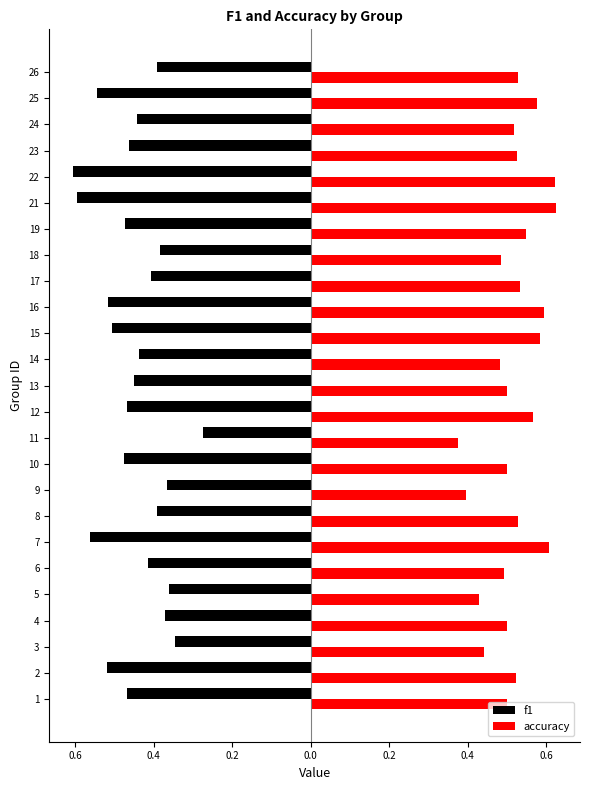

At how many categories does at least one series exceed 0?

25